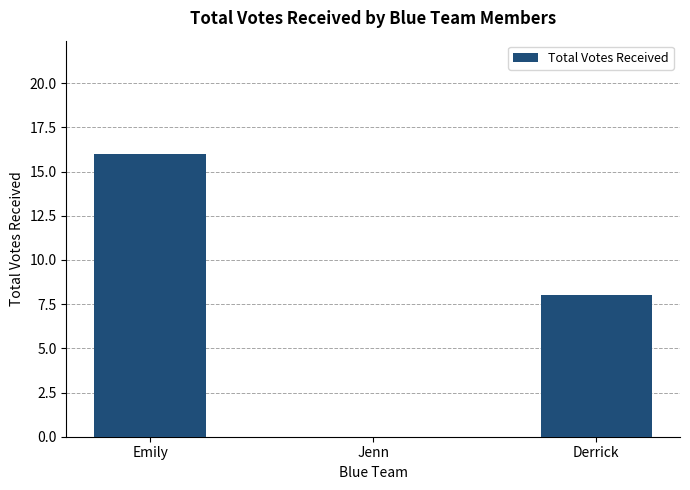

Approximately how many times larger is the value at Emily compared to Derrick?

2.0